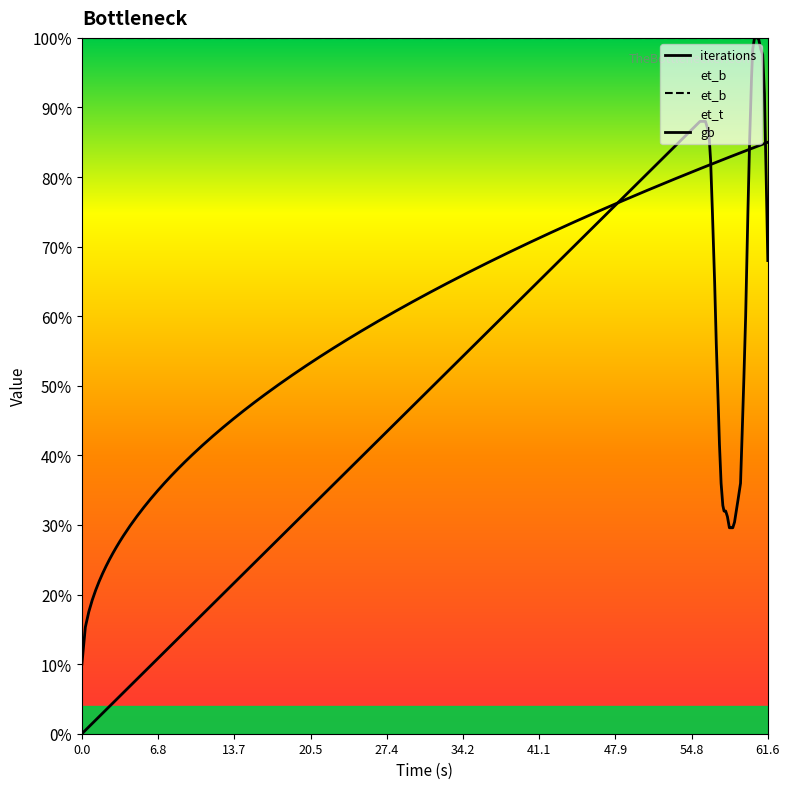

Is it true that the value at 34.2 is 135.3?

False